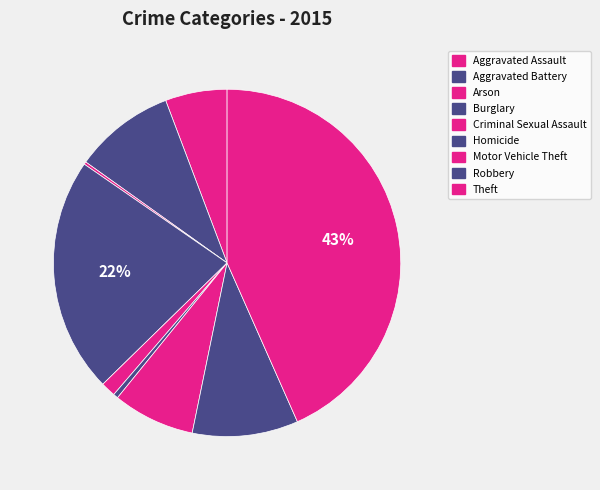

Does any single category account for the majority?

No